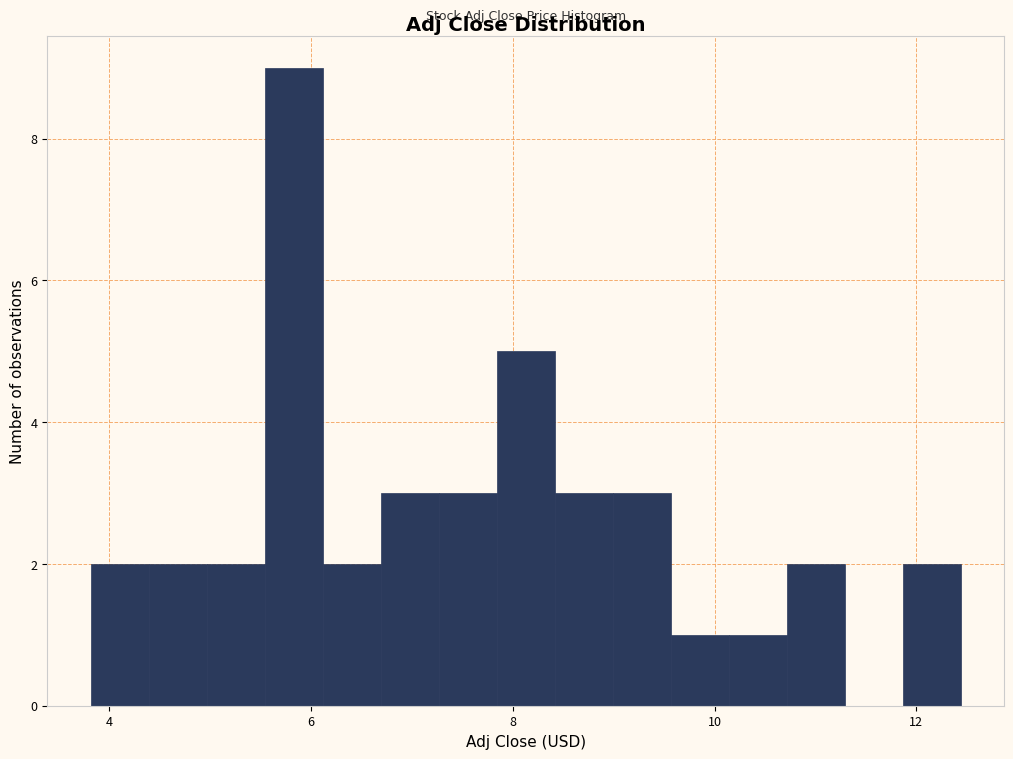

Read against the x-axis, roughly where is the centre of the tallest bar?

5.8